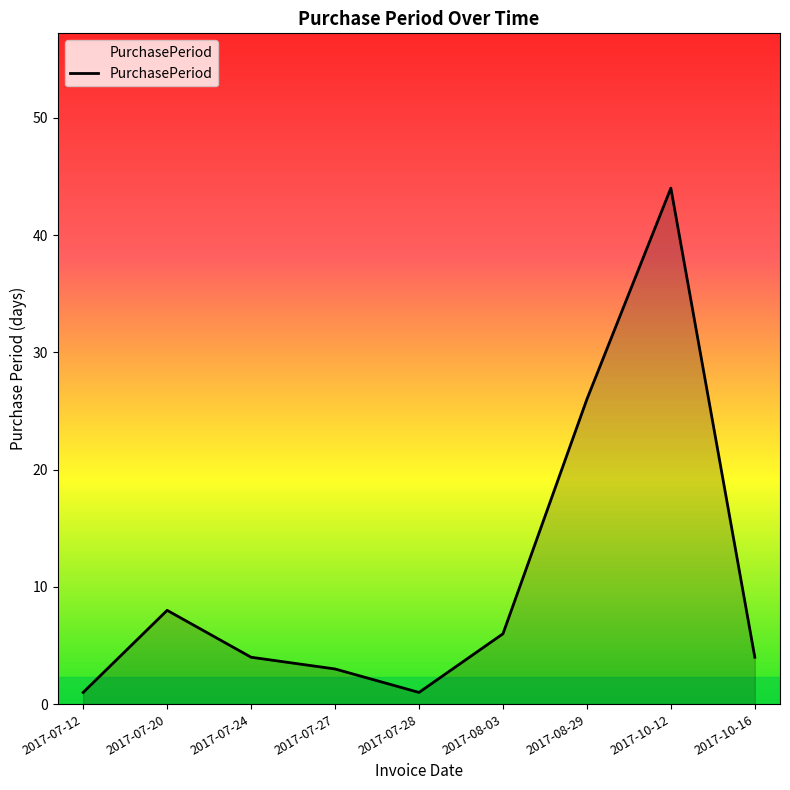

What position from the left is 2017-07-20?

2